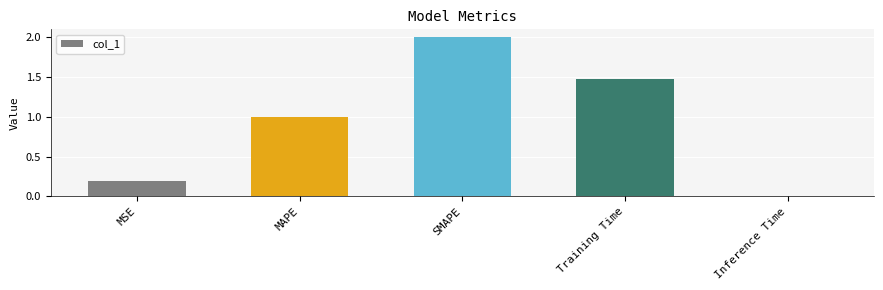

Which label corresponds to the largest value in the chart?

SMAPE